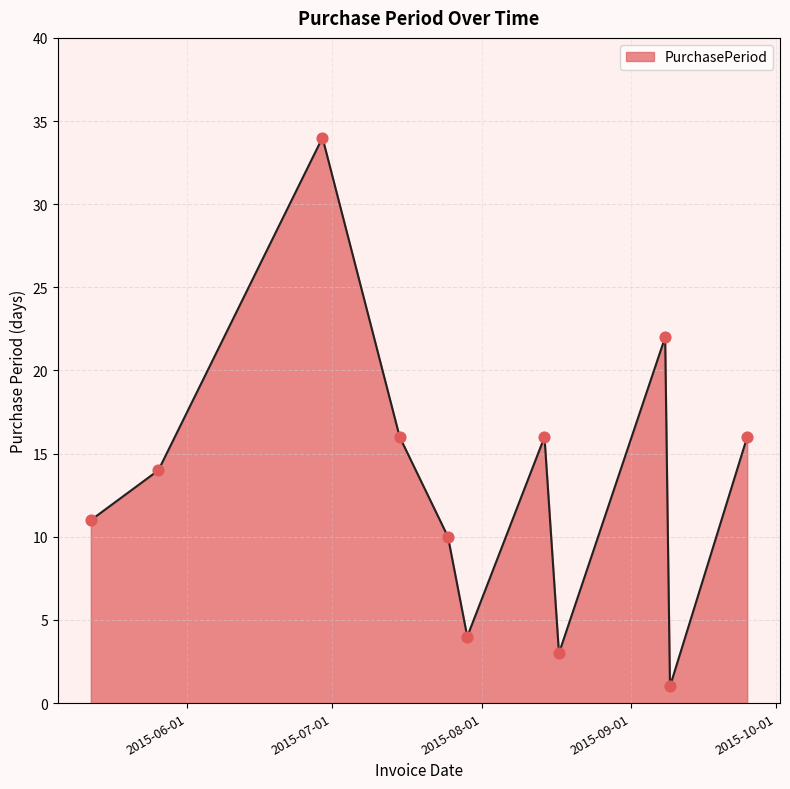

What is the difference between the maximum and minimum values?

33